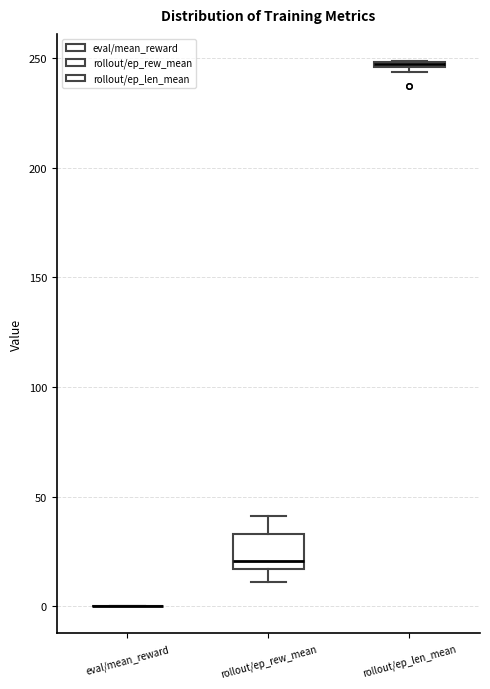

Where does the lower whisker of the box for rollout/ep_rew_mean end on the y-axis? The values are not printed on the chart, so give them approximately, as read against the axis.

10